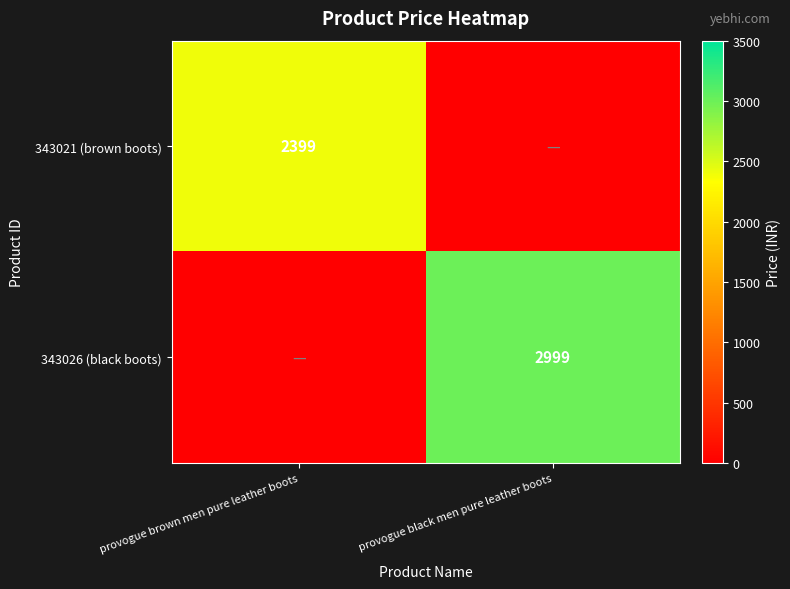

The 343026 (black boots) series shows 3944 at provogue black men pure leather boots. True or false?

False